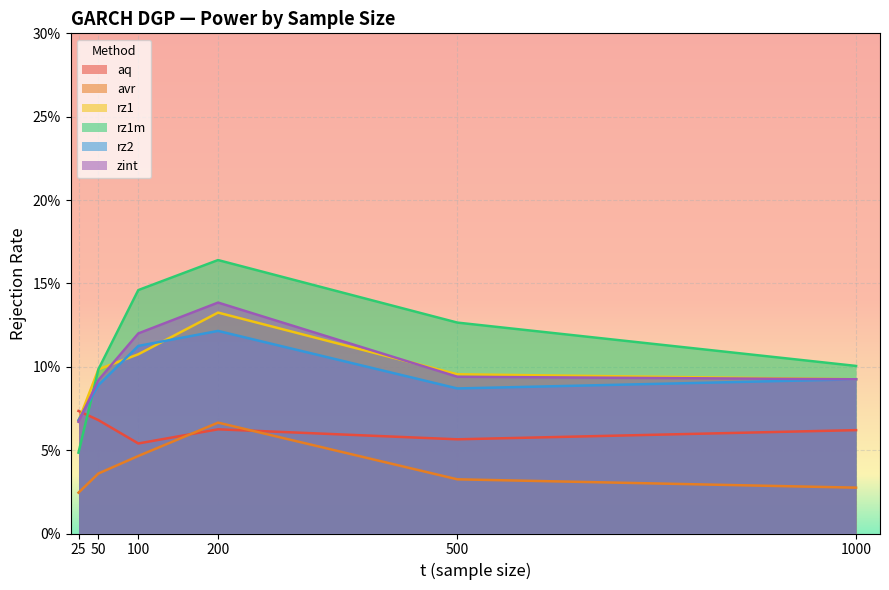

True or false: rz2 has more than 2 interior local peaks.

False